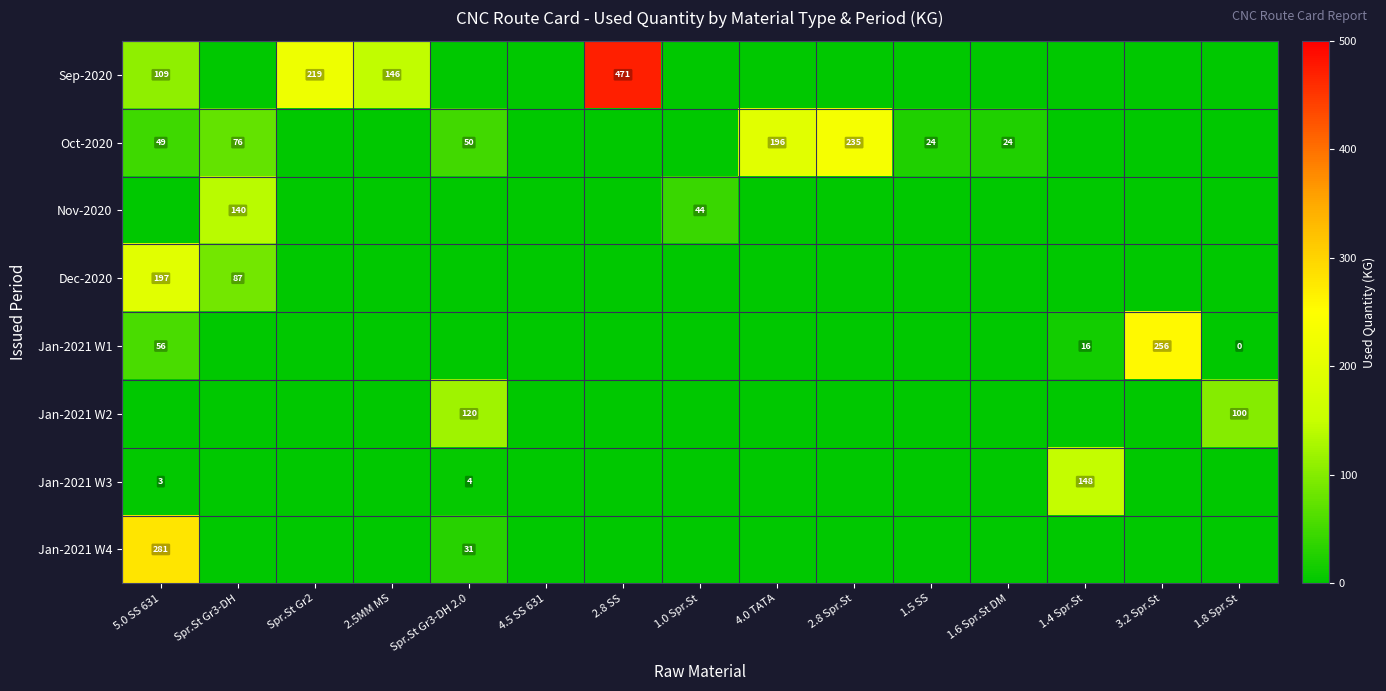

Which has a higher value, 2.5MM MS or 1.4 Spr.St?

2.5MM MS